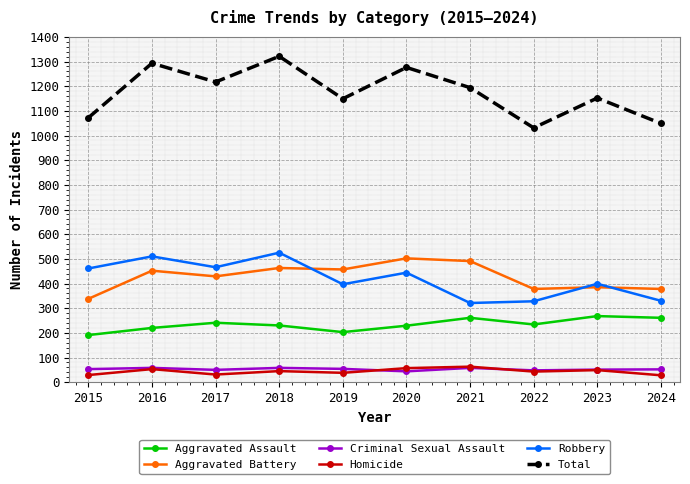

The value of Homicide at 2018 is 45. True or false?

True